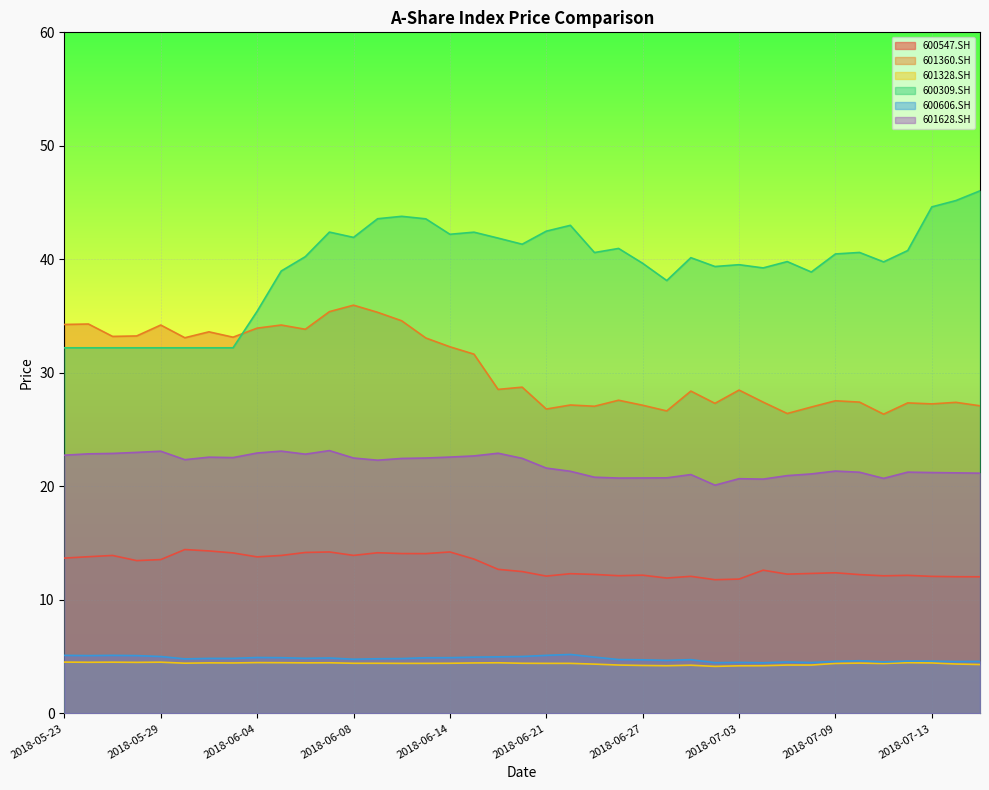

How many lines are shown in the chart?

6